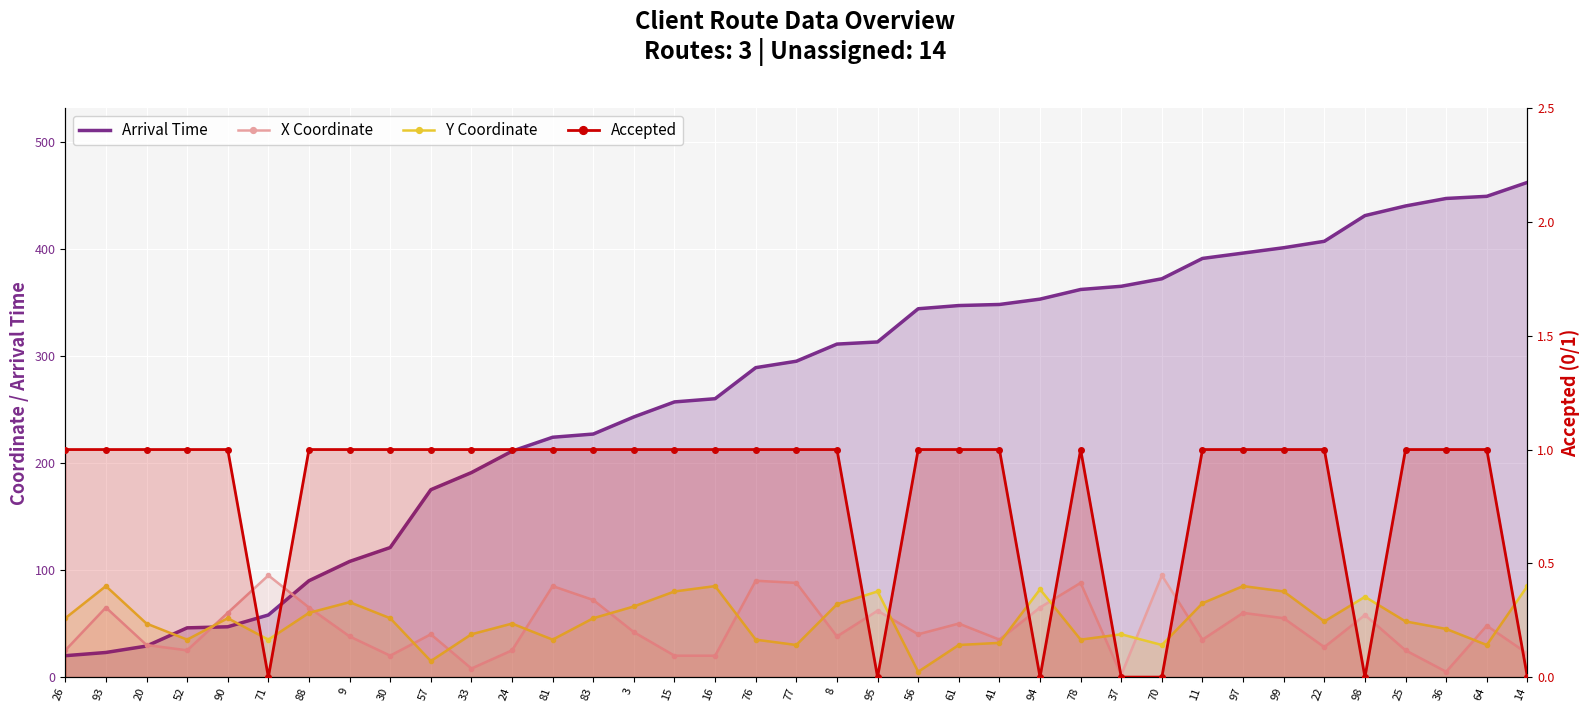

At 77, list the series in order from smallest to largest.

Accepted, Y Coordinate, X Coordinate, Arrival Time